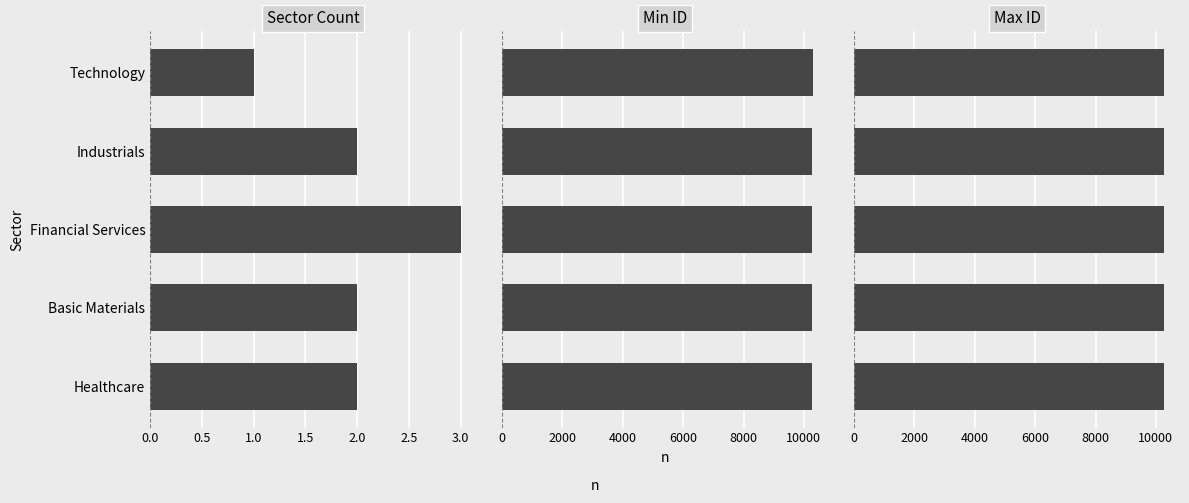

What are all the series names shown in the legend?

Sector Count, Min ID, Max ID